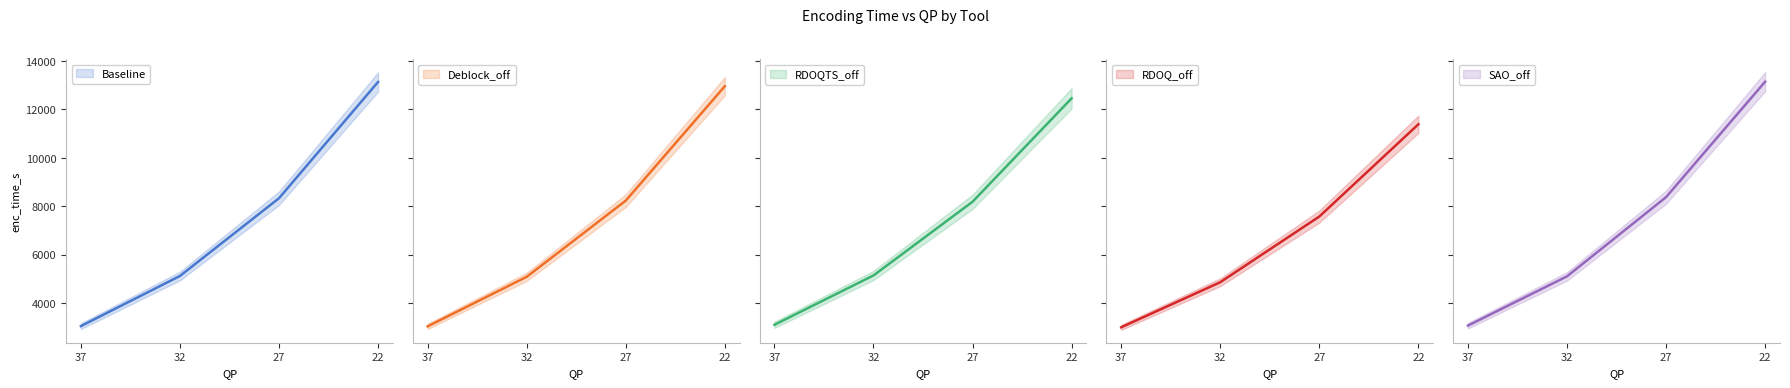

What is the value of the SAO_off point at the 1st from the left?

3071.6